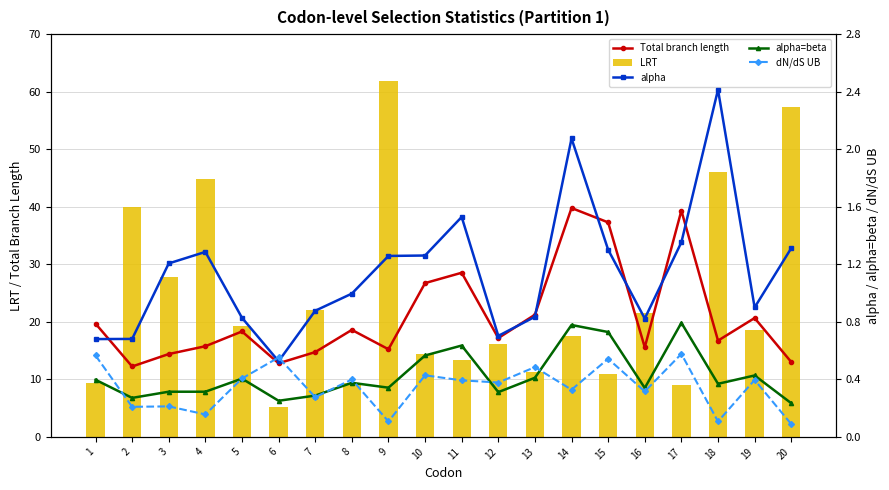

Which label corresponds to the largest value in the chart?

9